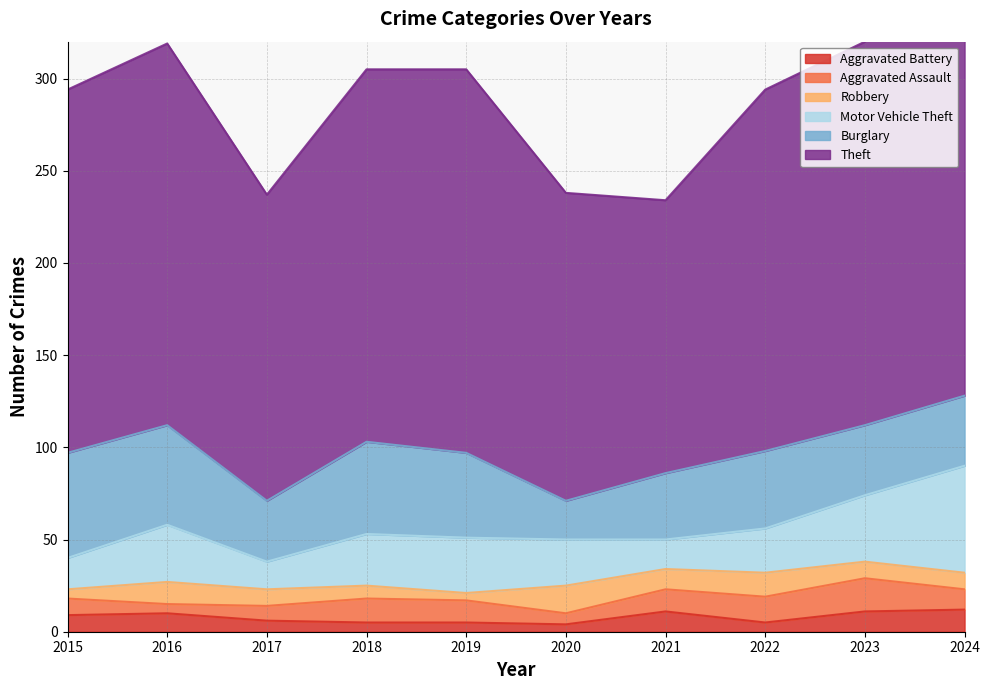

How many distinct data groups are displayed?

6